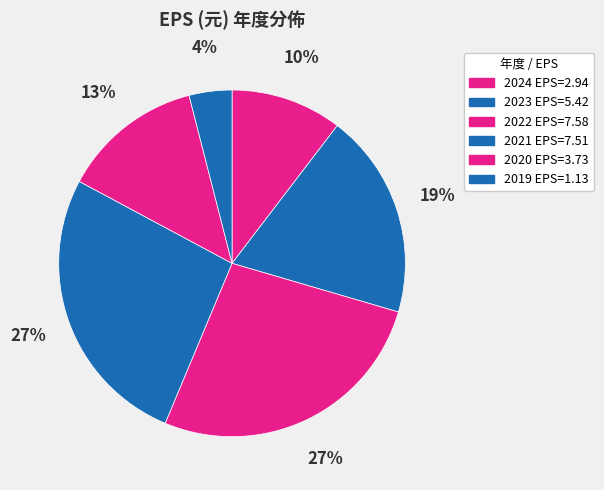

Is the sum of 2021 and 2020 greater than half?

No